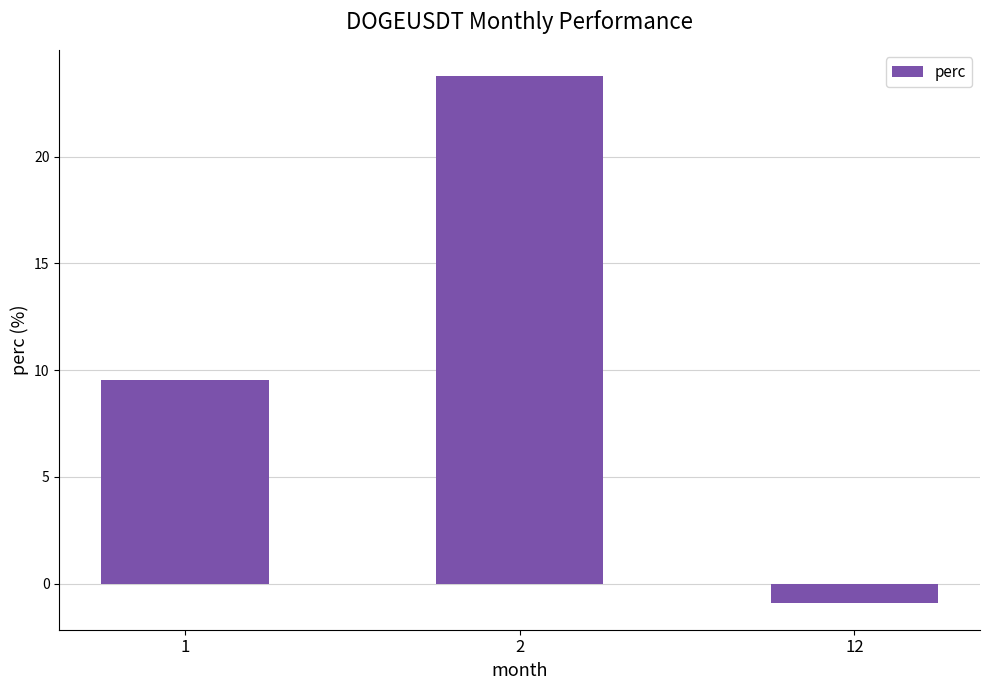

How many bars are there in total?

3